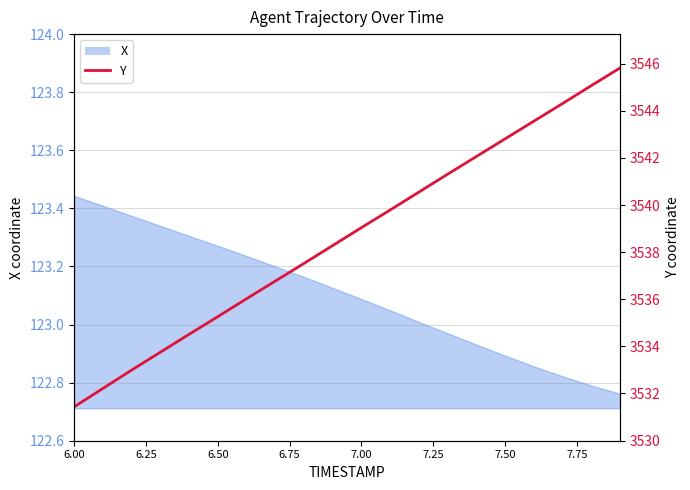

The chart shows a value of 5921.8 at 11. True or false?

False